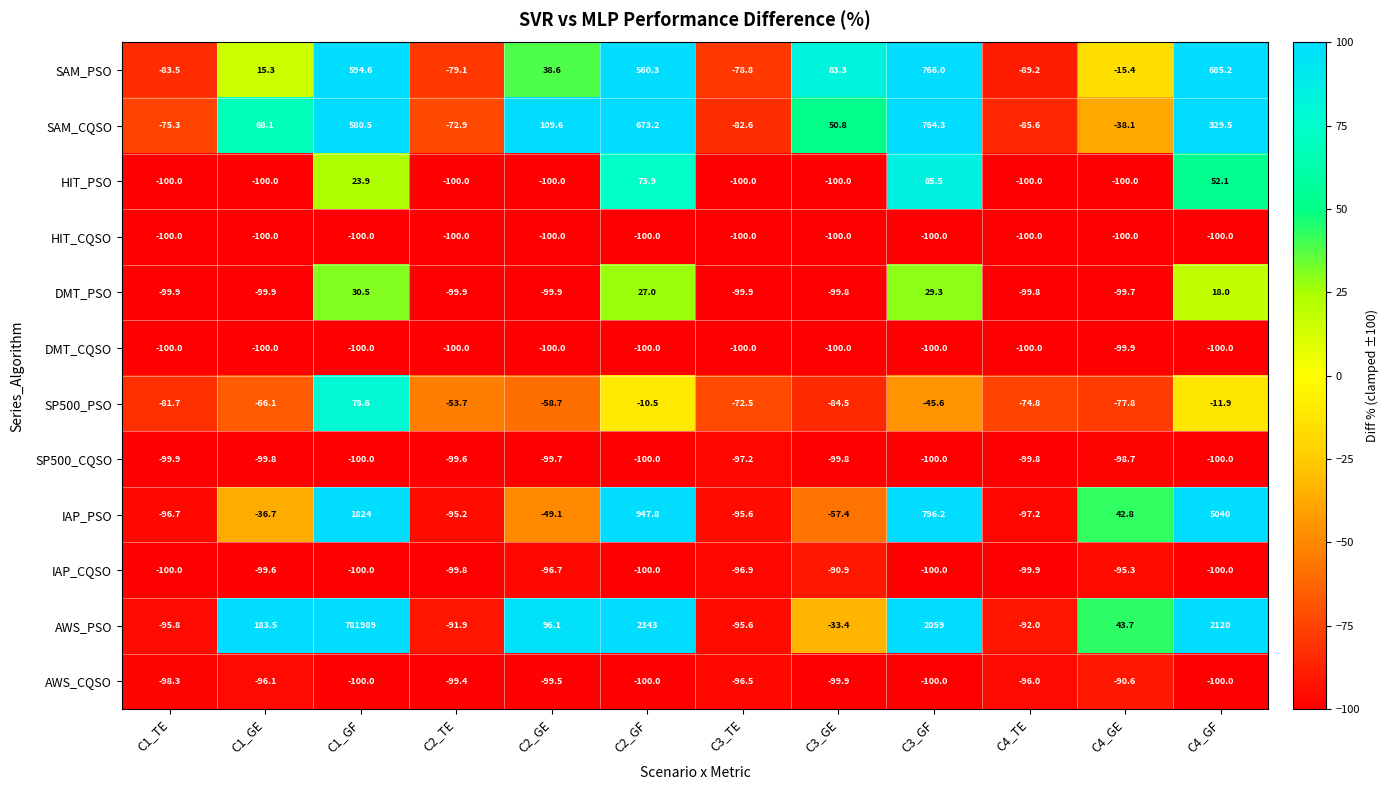

How many values in AWS_PSO are above zero?

7